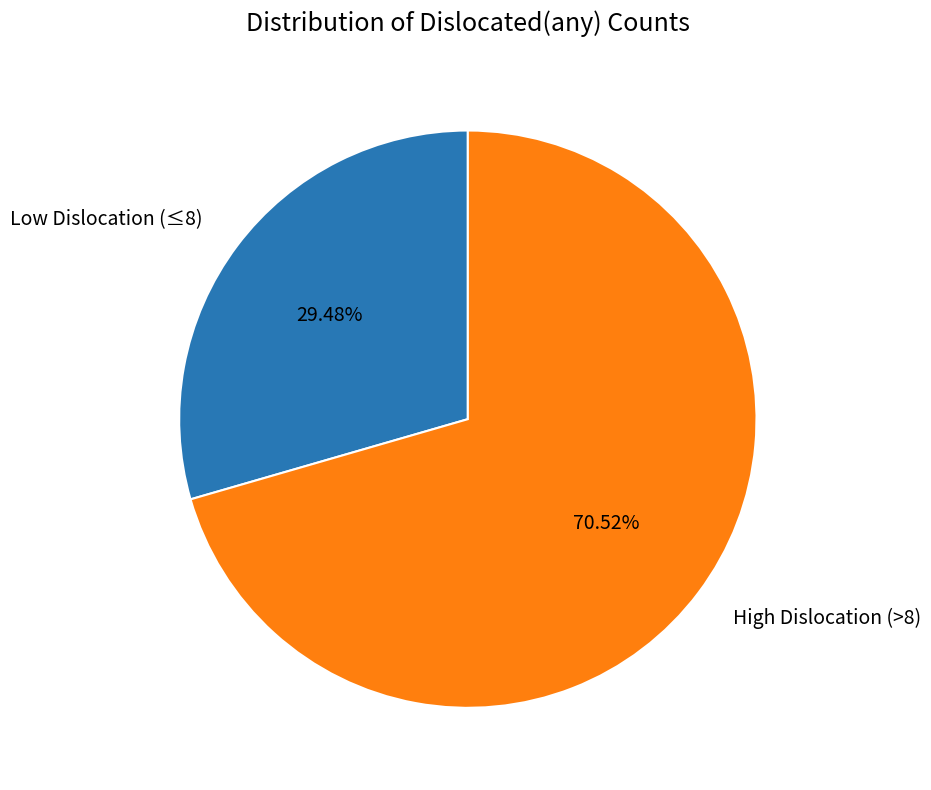

Do High Dislocation (>8) and Low Dislocation (≤8) together represent more than half of the pie?

Yes